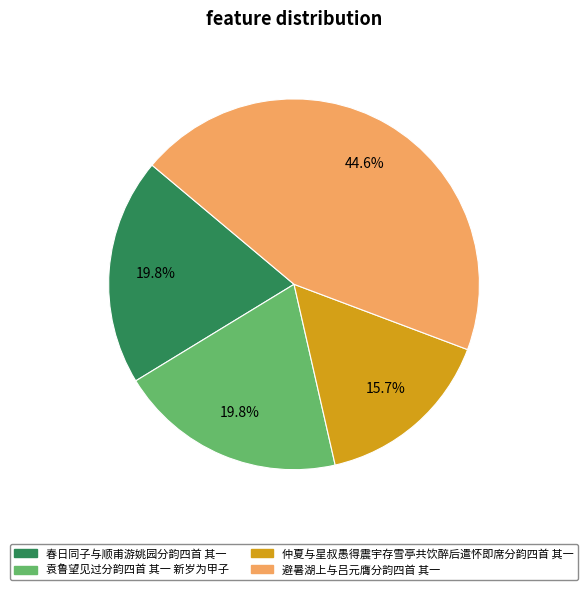

Which category has the smallest portion of the pie?

仲夏与星叔愚得震宇存雪亭共饮醉后遣怀即席分韵四首 其一